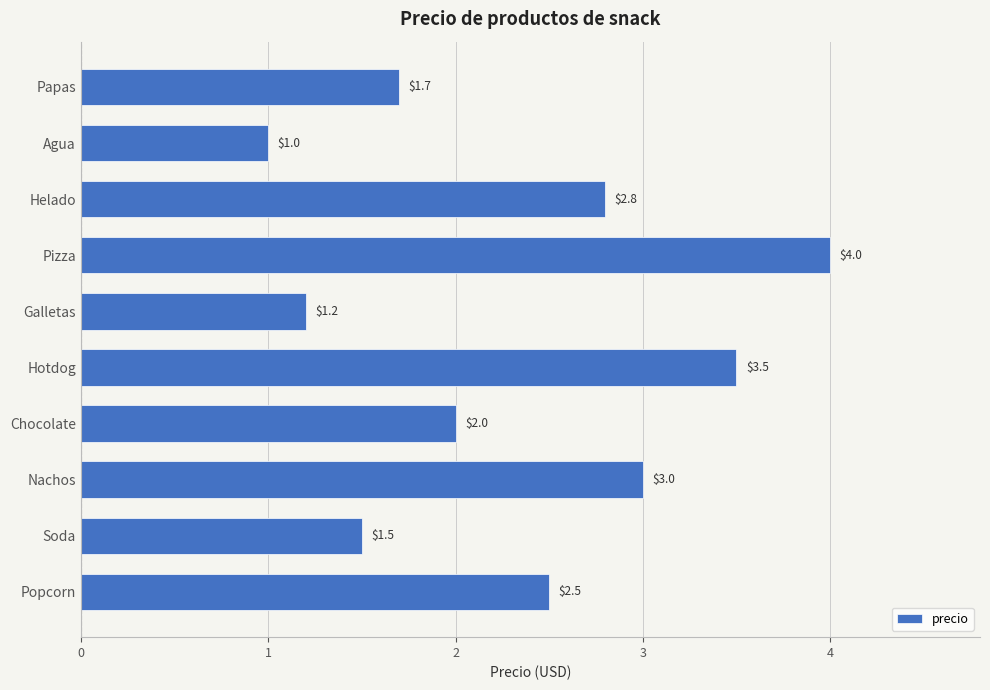

Which label corresponds to the largest value in the chart?

Pizza